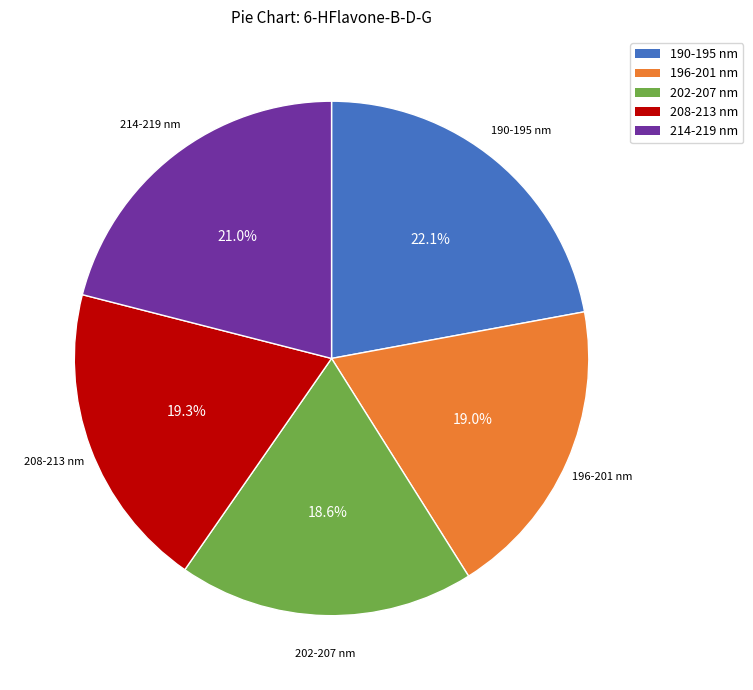

Combined, what portion of the pie is 190-195 nm and 214-219 nm?

43.1%